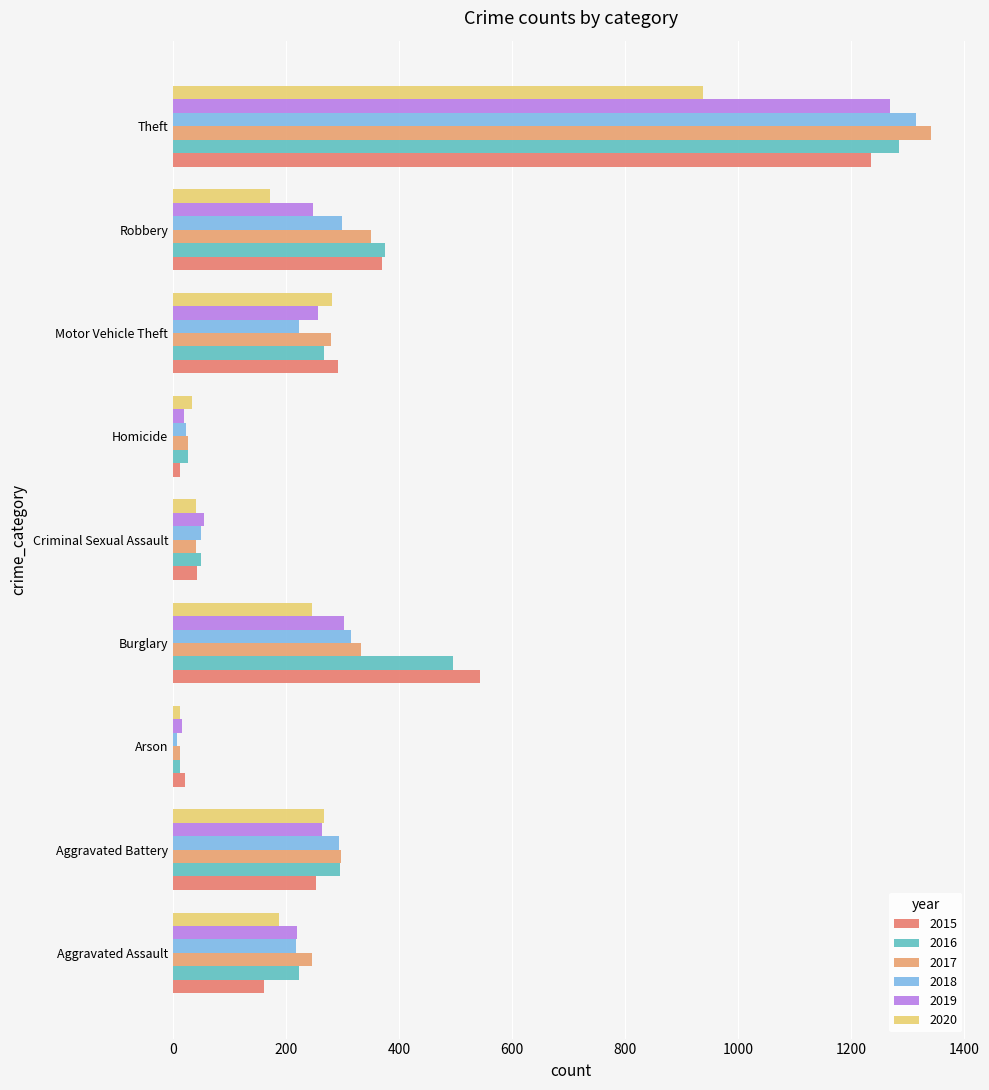

How many data points in 2018 are less than 223?

4